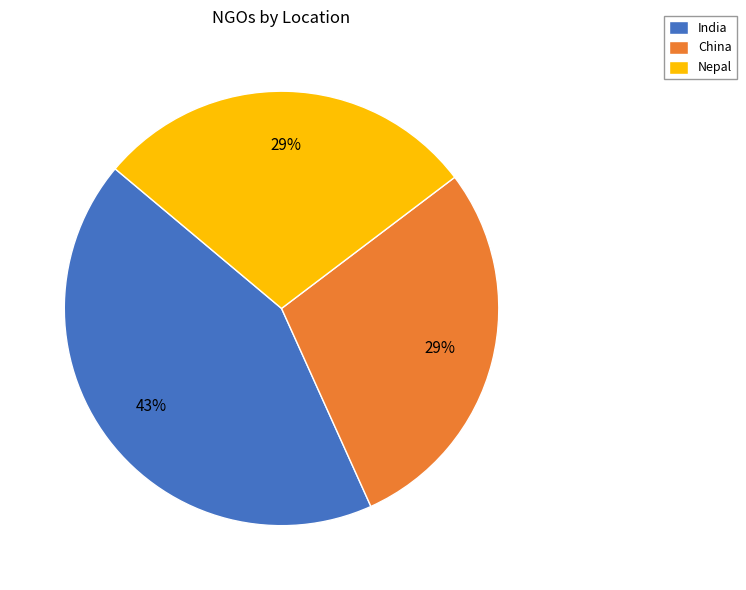

Which category has the biggest portion of the pie?

India